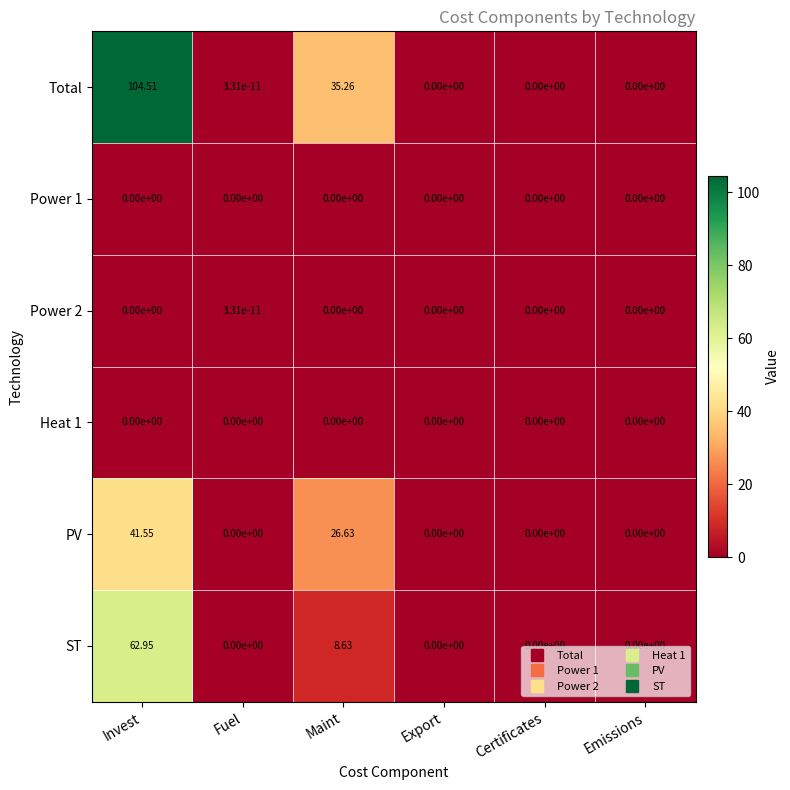

At which label is PV closest to 20?

Maint